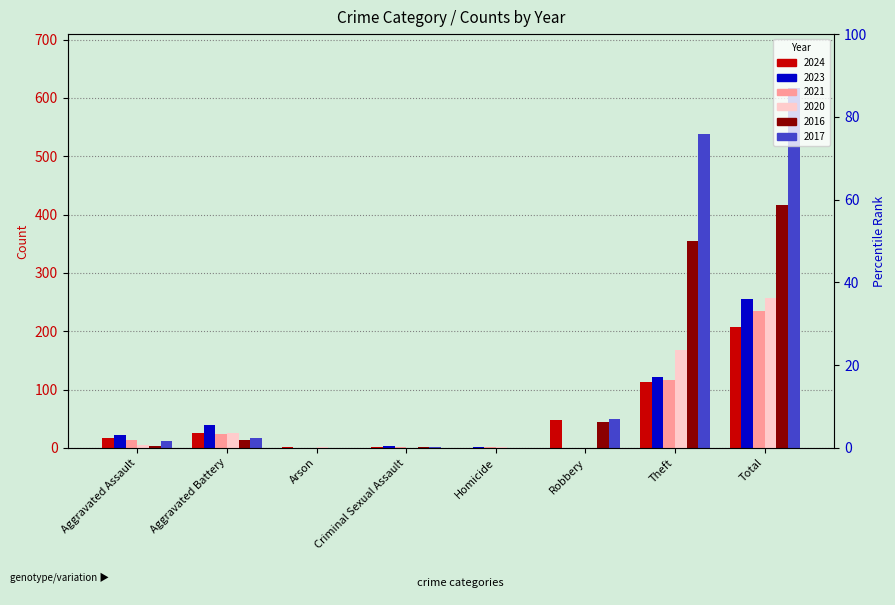

How many groups of bars are there?

8